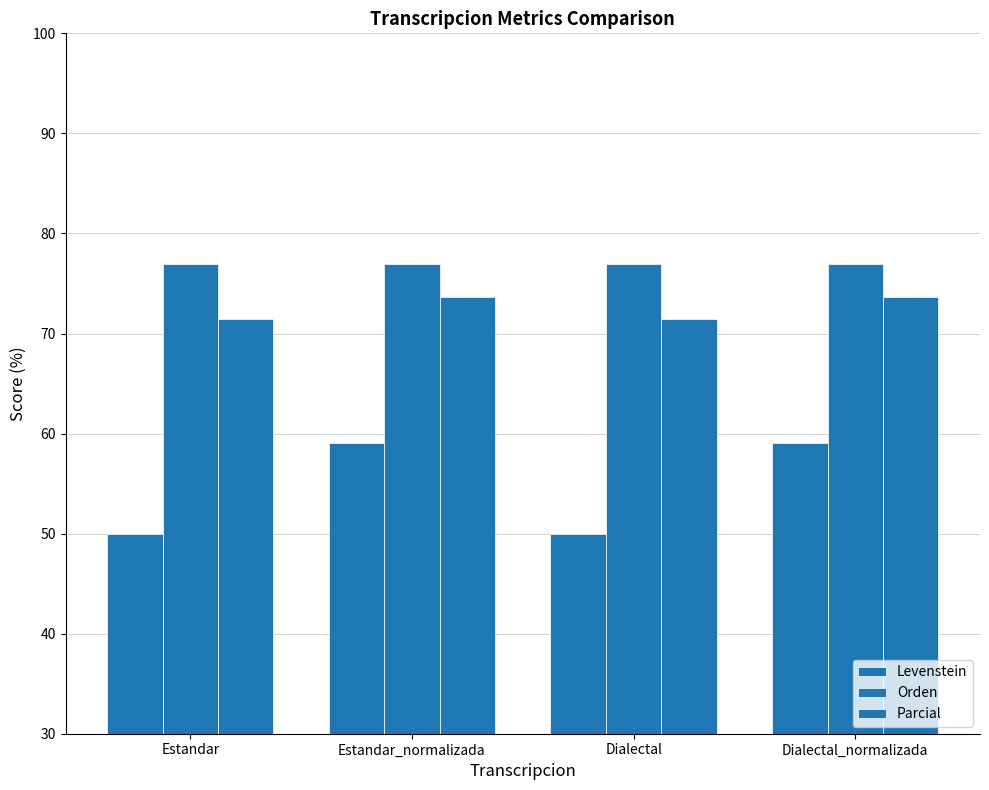

What is the difference between the maximum and minimum values in the Levenstein series?

9.1